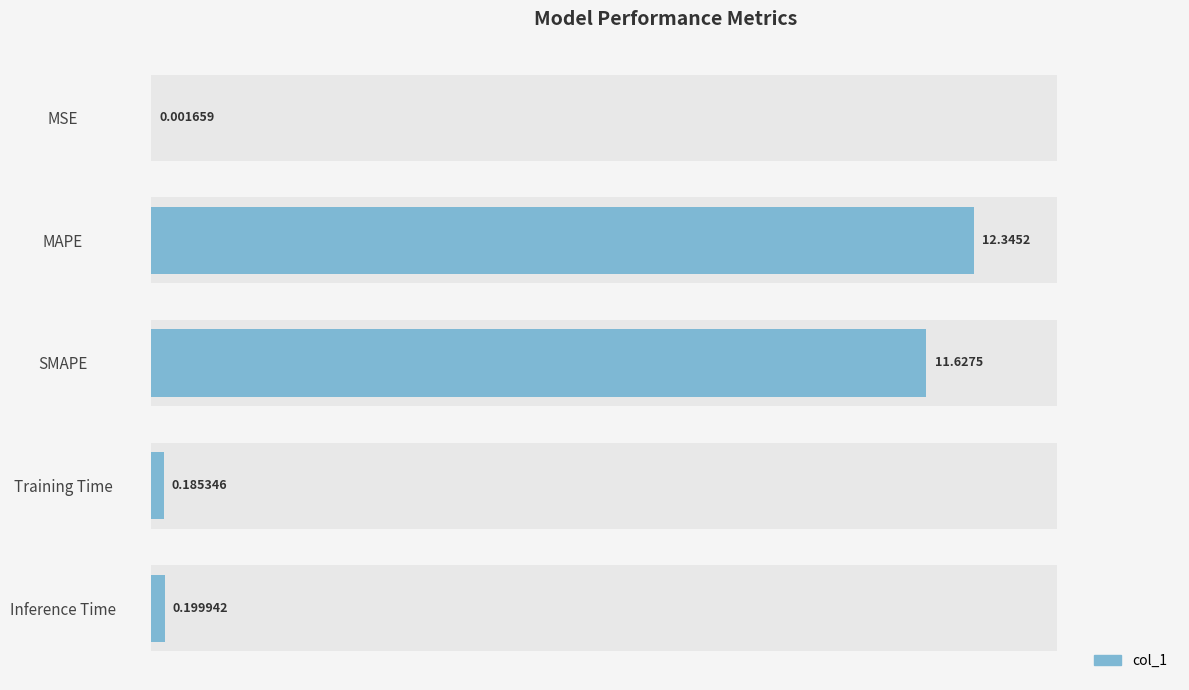

Reading left to right, list all the values displayed in this chart.

0.0	12.3	11.6	0.2	0.2